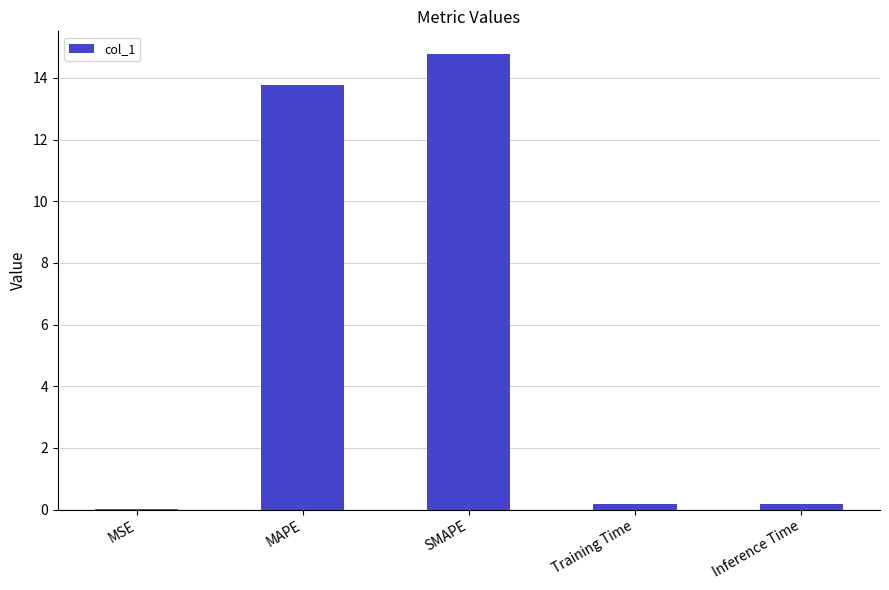

Is it true that the value at SMAPE is 14.8?

True